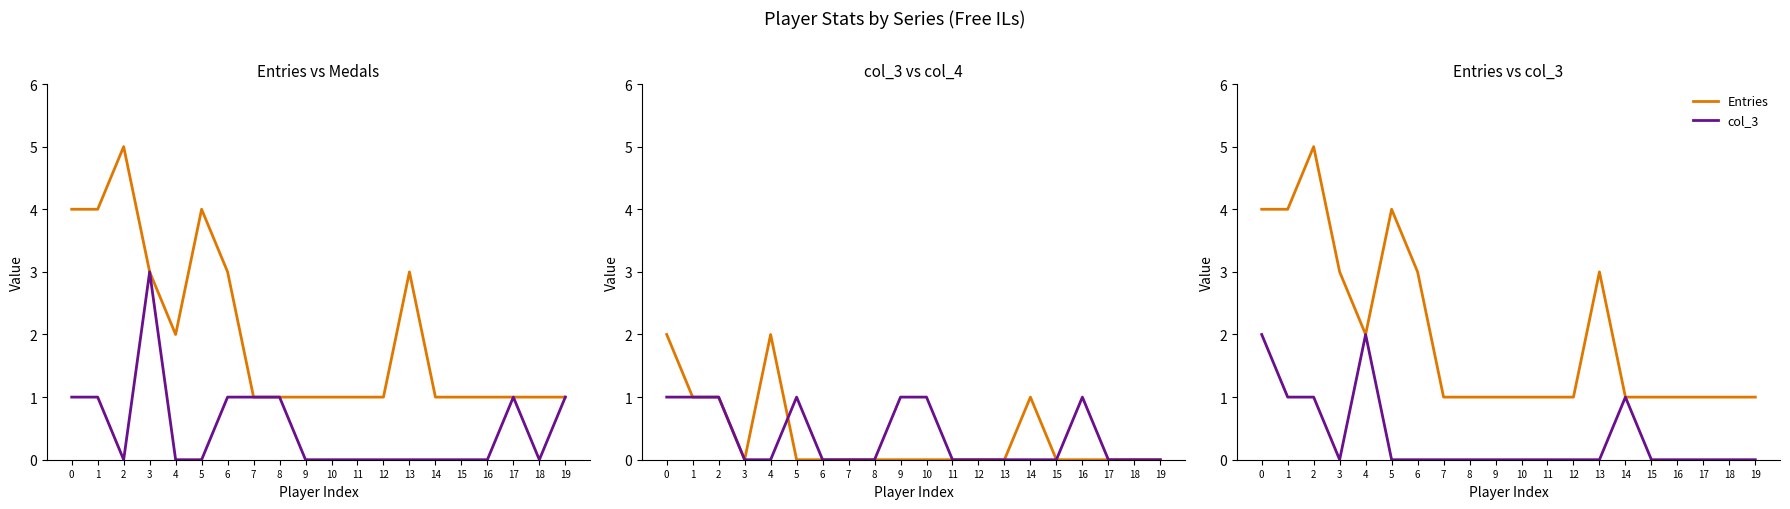

Reading left to right, what are all the values shown in this chart?

Entries: 0=4	1=4	2=5	3=3	4=2	5=4	6=3	7=1	8=1	9=1	10=1	11=1	12=1	13=3	14=1	15=1	16=1	17=1	18=1	19=1
Medals: 0=1	1=1	2=0	3=3	4=0	5=0	6=1	7=1	8=1	9=0	10=0	11=0	12=0	13=0	14=0	15=0	16=0	17=1	18=0	19=1
col_3: 0=2	1=1	2=1	3=0	4=2	5=0	6=0	7=0	8=0	9=0	10=0	11=0	12=0	13=0	14=1	15=0	16=0	17=0	18=0	19=0
col_4: 0=1	1=1	2=1	3=0	4=0	5=1	6=0	7=0	8=0	9=1	10=1	11=0	12=0	13=0	14=0	15=0	16=1	17=0	18=0	19=0